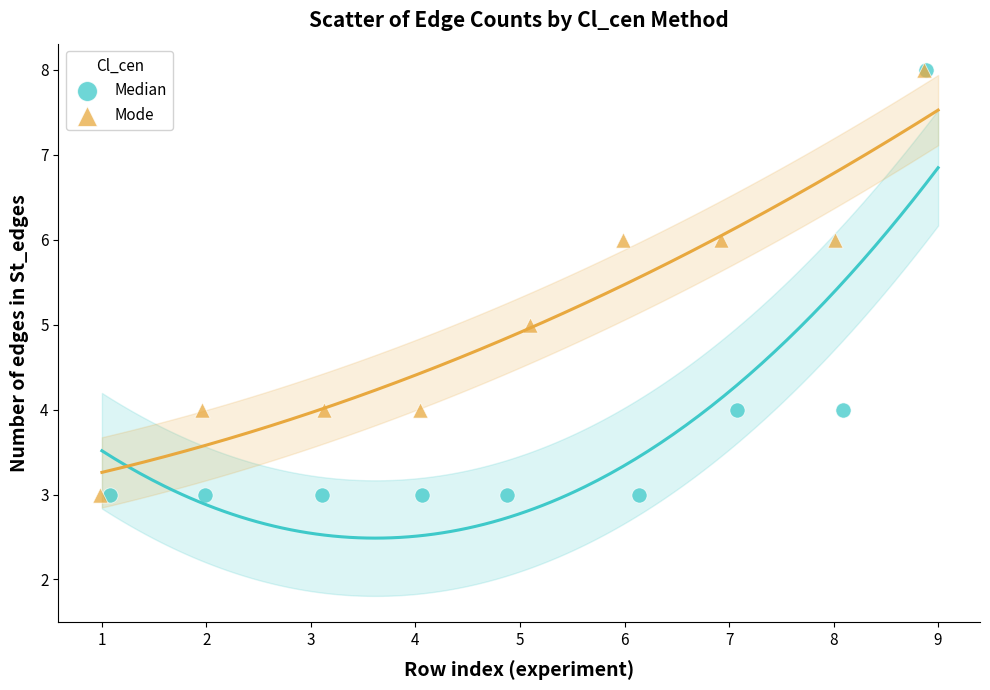

What are all the series names shown in the legend?

Median, Mode